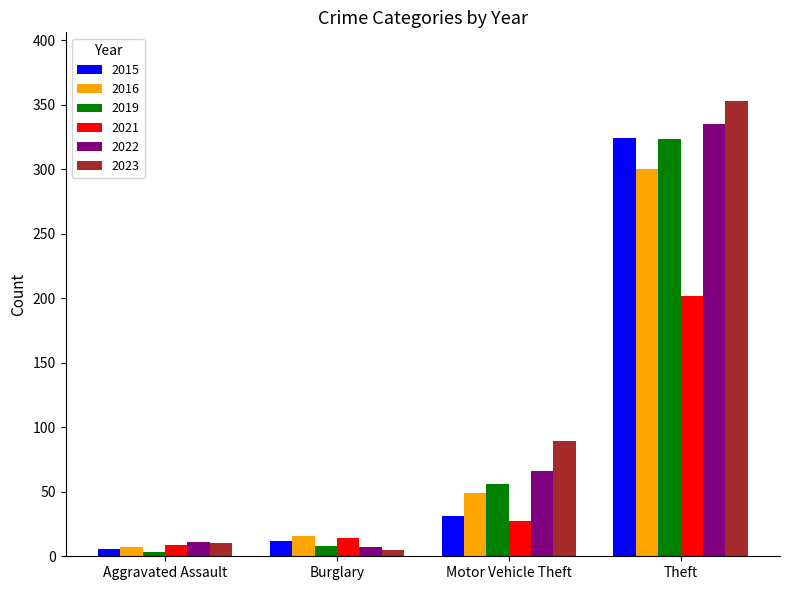

Are the bars grouped side by side (vs. stacked)?

Yes